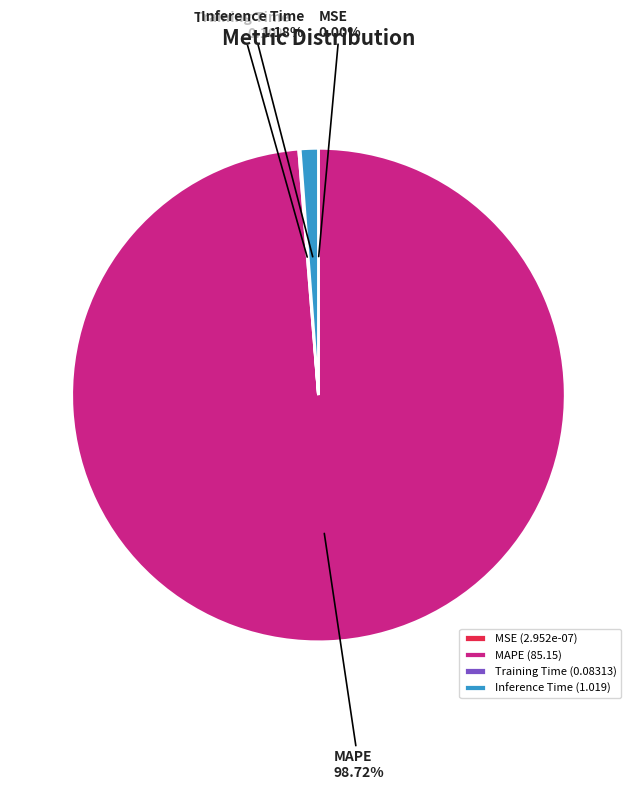

Between Inference Time and MAPE, which is larger?

MAPE